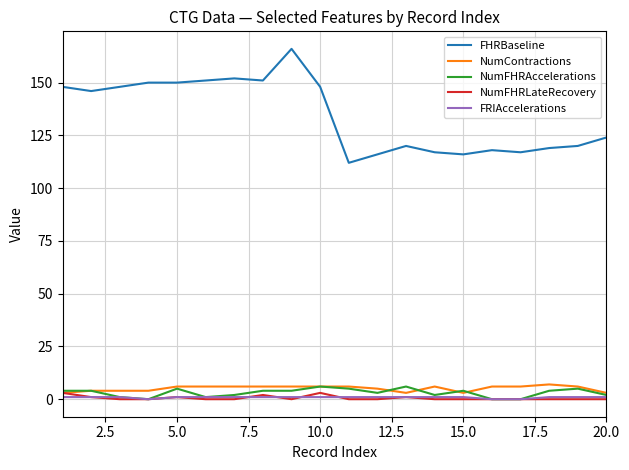

True or false: FHRBaseline and NumContractions cross at least once.

False